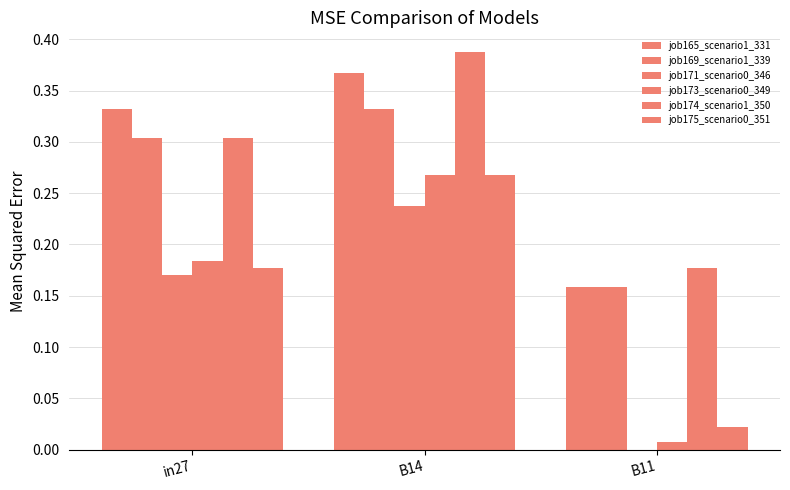

How many distinct data groups are displayed?

6